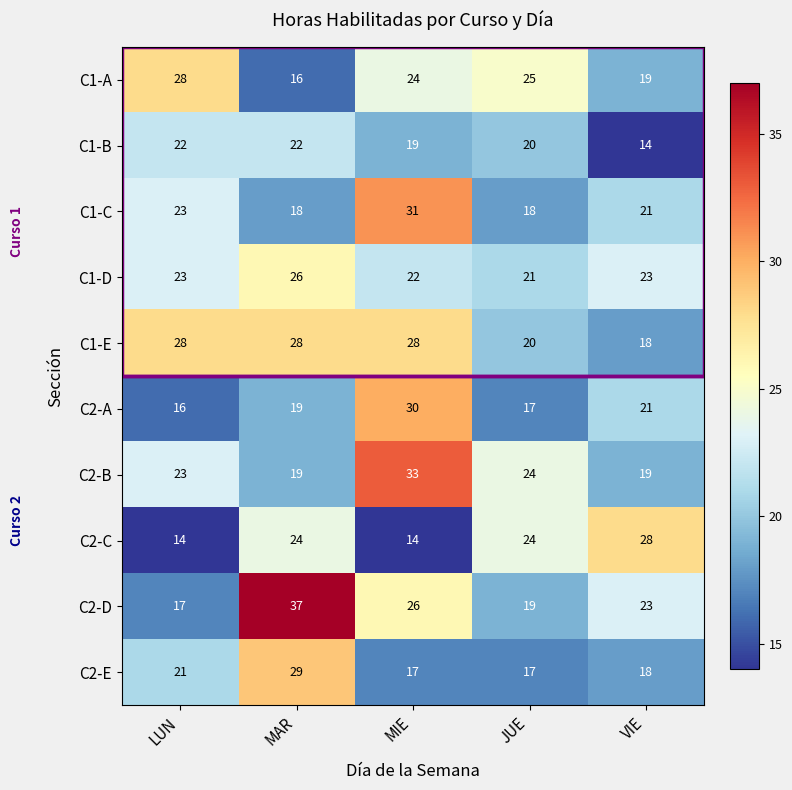

At which label does C2-E first exceed 18?

LUN